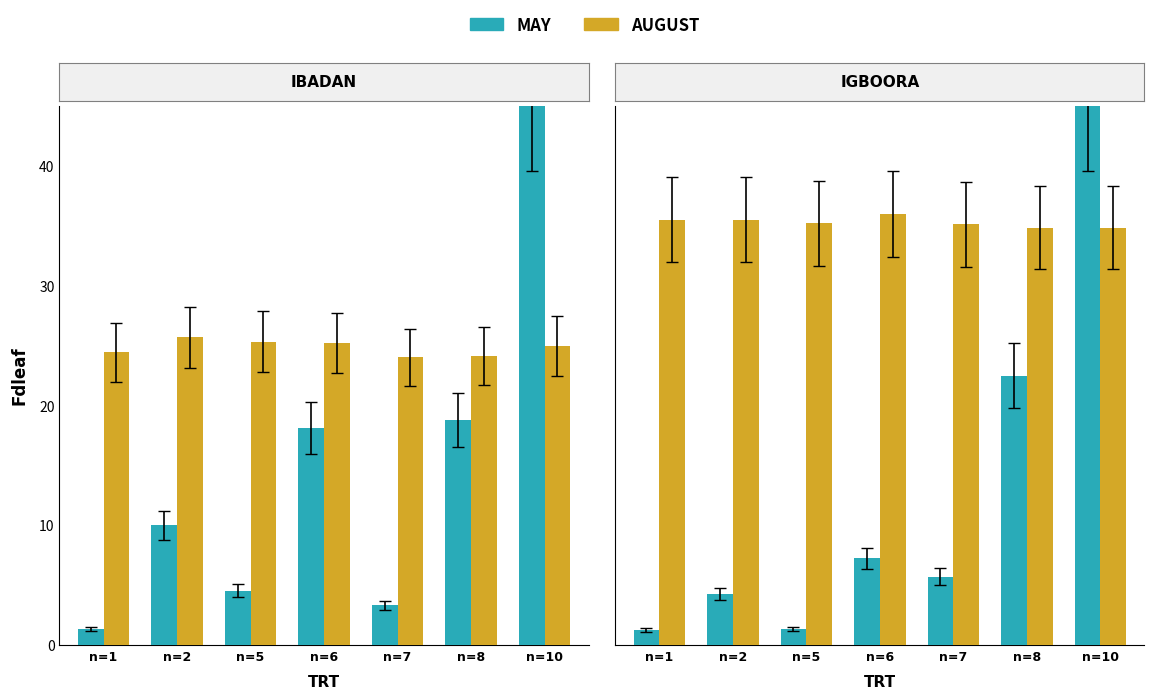

Where does the AUGUST series first go above 35?

n=1